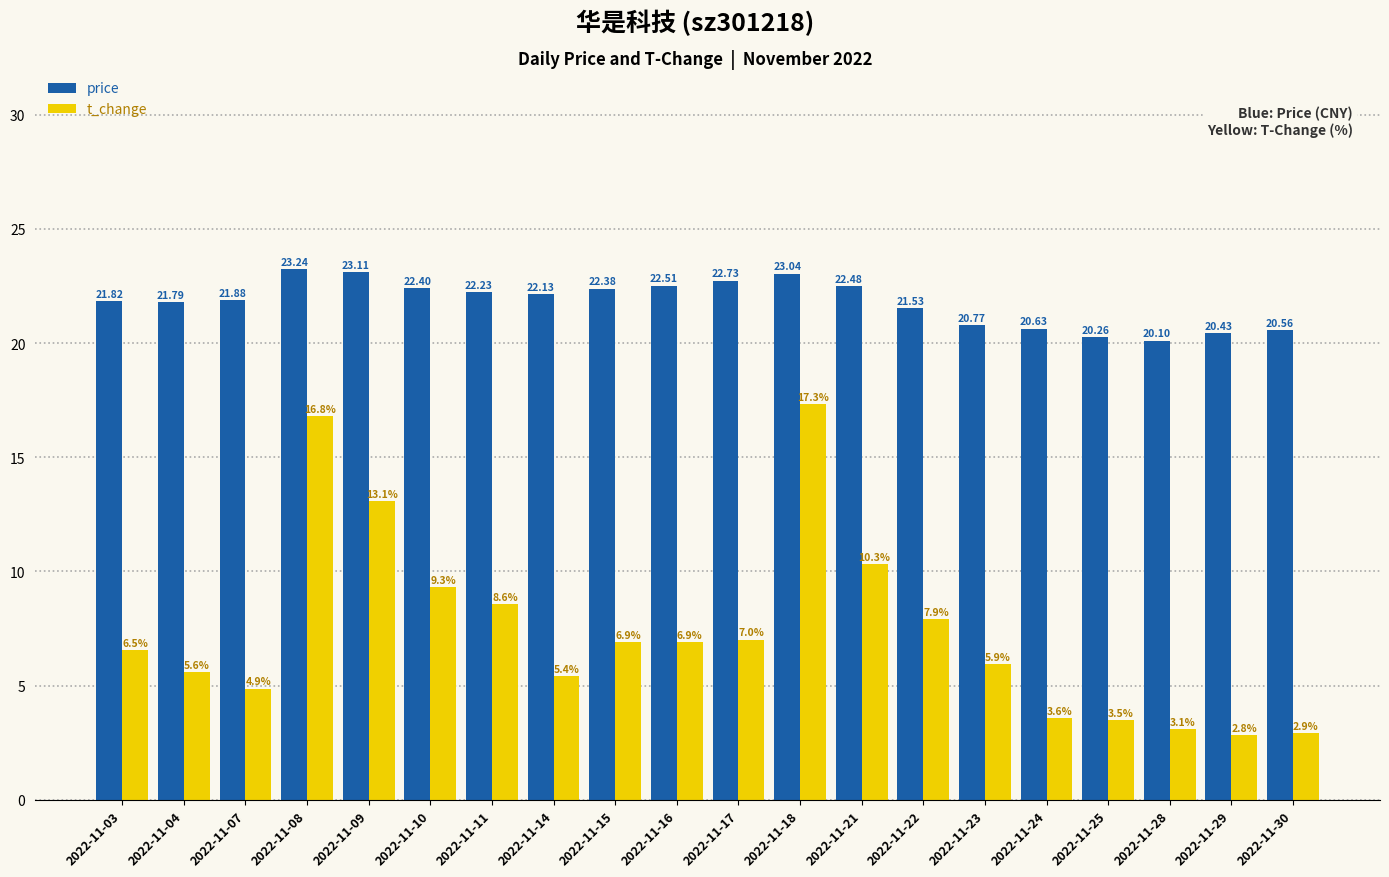

At how many categories does at least one series exceed 14?

20